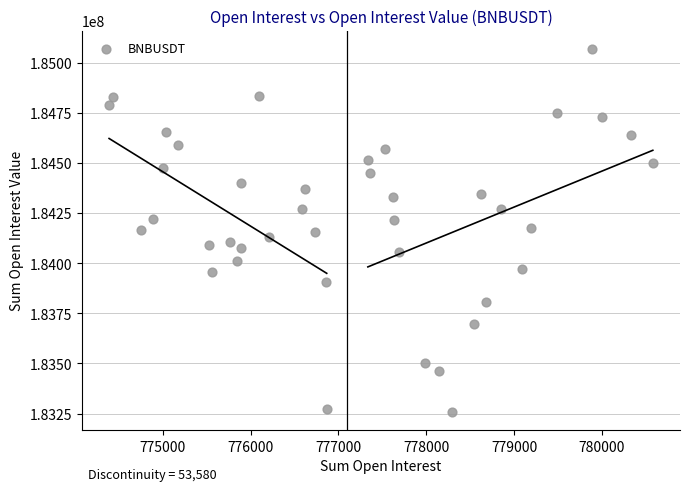

What is the range of Y values (max minus min)?

1812094.2